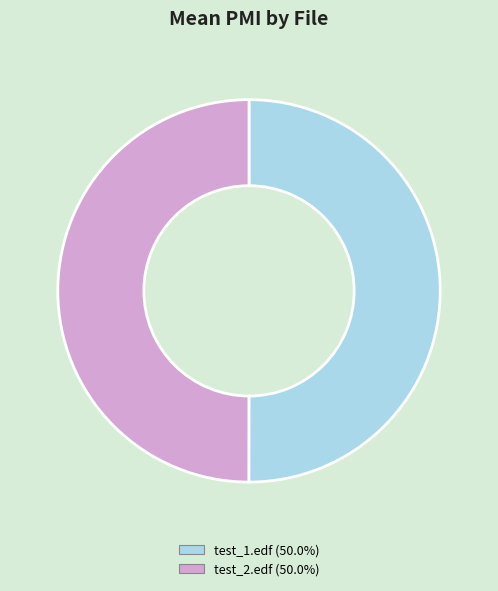

Is the sum of test_1.edf and test_2.edf greater than half?

Yes